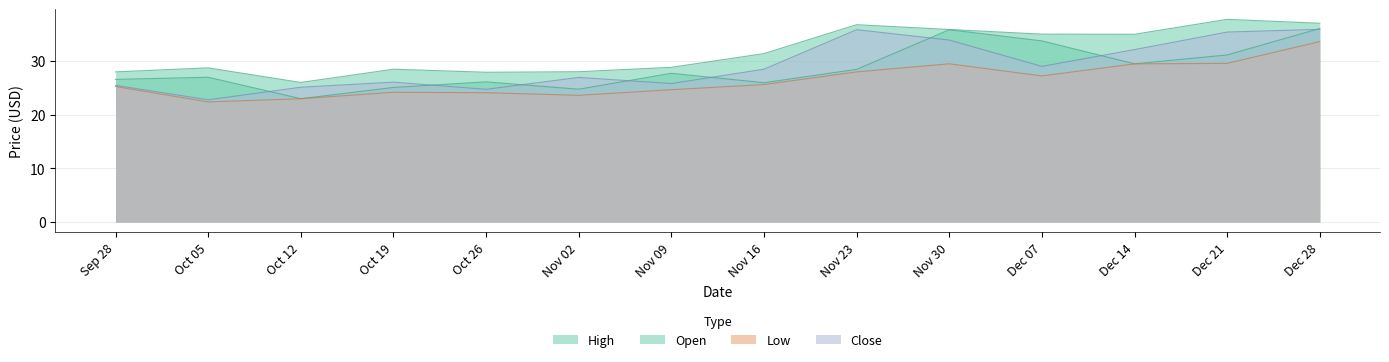

True or false: Open and Low intersect in this chart.

False